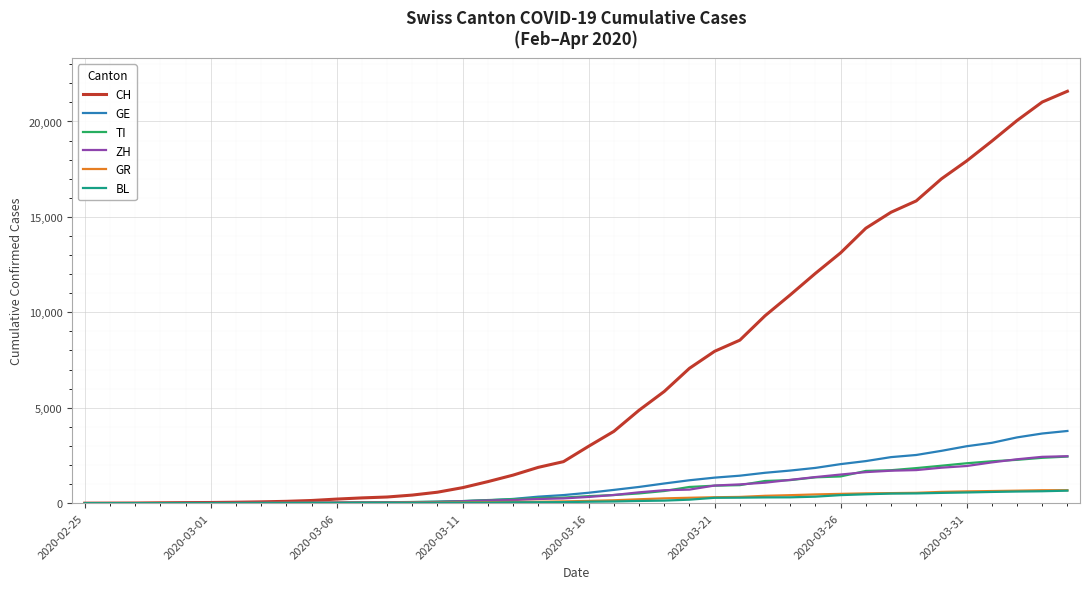

What is the average value of the BL series?

197